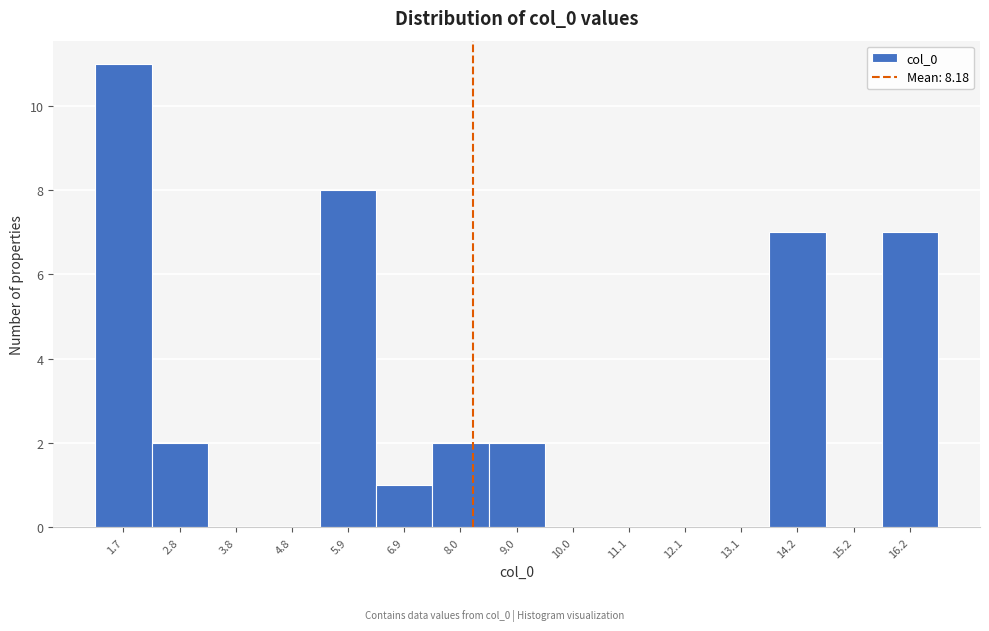

Reading left to right, list every bar in this chart as the range it spans on the x-axis followed by its height. Neither the bar edges nor the heights are printed on the chart, so give them approximately, as read against the axes.

1.2 to 2.2: 11
2.2 to 3.2: 2
3.2 to 4.4: 0
4.4 to 5.4: 0
5.4 to 6.4: 8
6.4 to 7.4: 1
7.4 to 8.4: 2
8.4 to 9.6: 2
9.6 to 10.6: 0
10.6 to 11.6: 0
11.6 to 12.6: 0
12.6 to 13.6: 0
13.6 to 14.6: 7
14.6 to 15.8: 0
15.8 to 16.8: 7